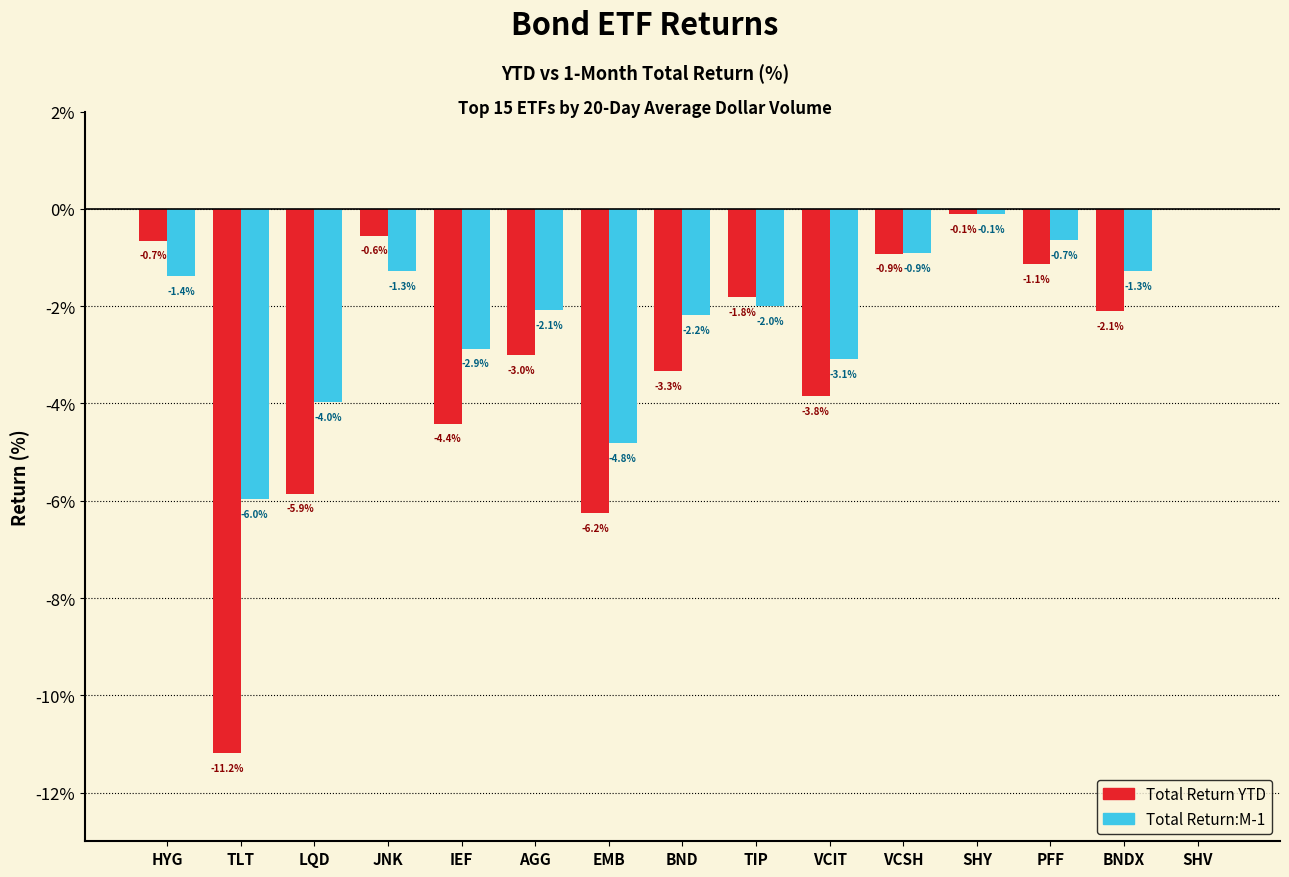

What is the sum of the Total Return YTD values at HYG and VCIT?

-4.5